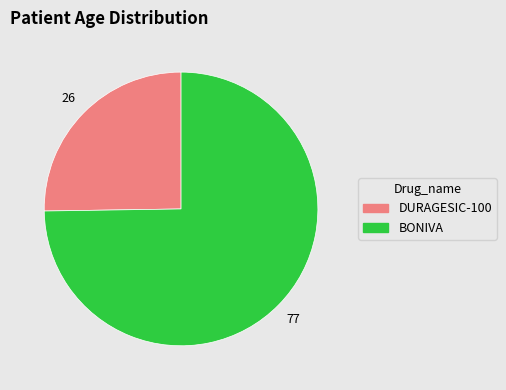

Between DURAGESIC-100 and BONIVA, which is larger?

BONIVA